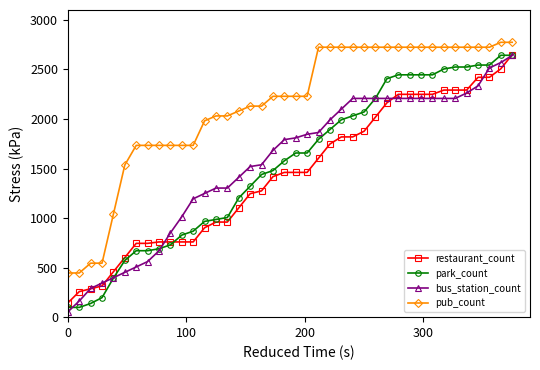

Reading right to left, list all the values displayed in this chart.

restaurant_count: 2650.0	2506.8	2420.8	2420.8	2291.9	2291.9	2291.9	2248.9	2248.9	2248.9	2248.9	2163.0	2019.7	1876.5	1819.2	1819.2	1747.6	1604.3	1461.1	1461.1	1461.1	1418.1	1274.9	1246.2	1103.0	959.7	959.7	902.4	759.2	759.2	759.2	759.2	744.9	744.9	601.6	458.4	315.1	286.5	257.8	143.2
park_count: 2643.0	2643.0	2544.4	2544.4	2524.7	2524.7	2504.9	2445.8	2445.8	2445.8	2445.8	2406.3	2209.1	2071.0	2031.6	1992.1	1893.5	1794.9	1656.8	1656.8	1577.9	1479.3	1439.8	1321.5	1203.2	1005.9	986.2	966.5	867.9	828.4	729.8	690.3	670.6	670.6	572.0	394.5	197.2	138.1	98.6	98.6
bus_station_count: 2642.0	2569.6	2515.3	2334.4	2262.0	2207.7	2207.7	2207.7	2207.7	2207.7	2207.7	2207.7	2207.7	2207.7	2207.7	2099.1	1990.5	1863.9	1845.8	1809.6	1791.5	1682.9	1538.2	1520.1	1411.5	1302.9	1302.9	1248.6	1194.3	1013.4	850.5	669.5	561.0	506.7	452.4	398.1	343.8	289.5	162.9	54.3
pub_count: 2774.0	2774.0	2724.5	2724.5	2724.5	2724.5	2724.5	2724.5	2724.5	2724.5	2724.5	2724.5	2724.5	2724.5	2724.5	2724.5	2724.5	2724.5	2229.1	2229.1	2229.1	2229.1	2130.0	2130.0	2080.5	2031.0	2031.0	1981.4	1733.8	1733.8	1733.8	1733.8	1733.8	1733.8	1535.6	1040.2	544.9	544.9	445.8	445.8